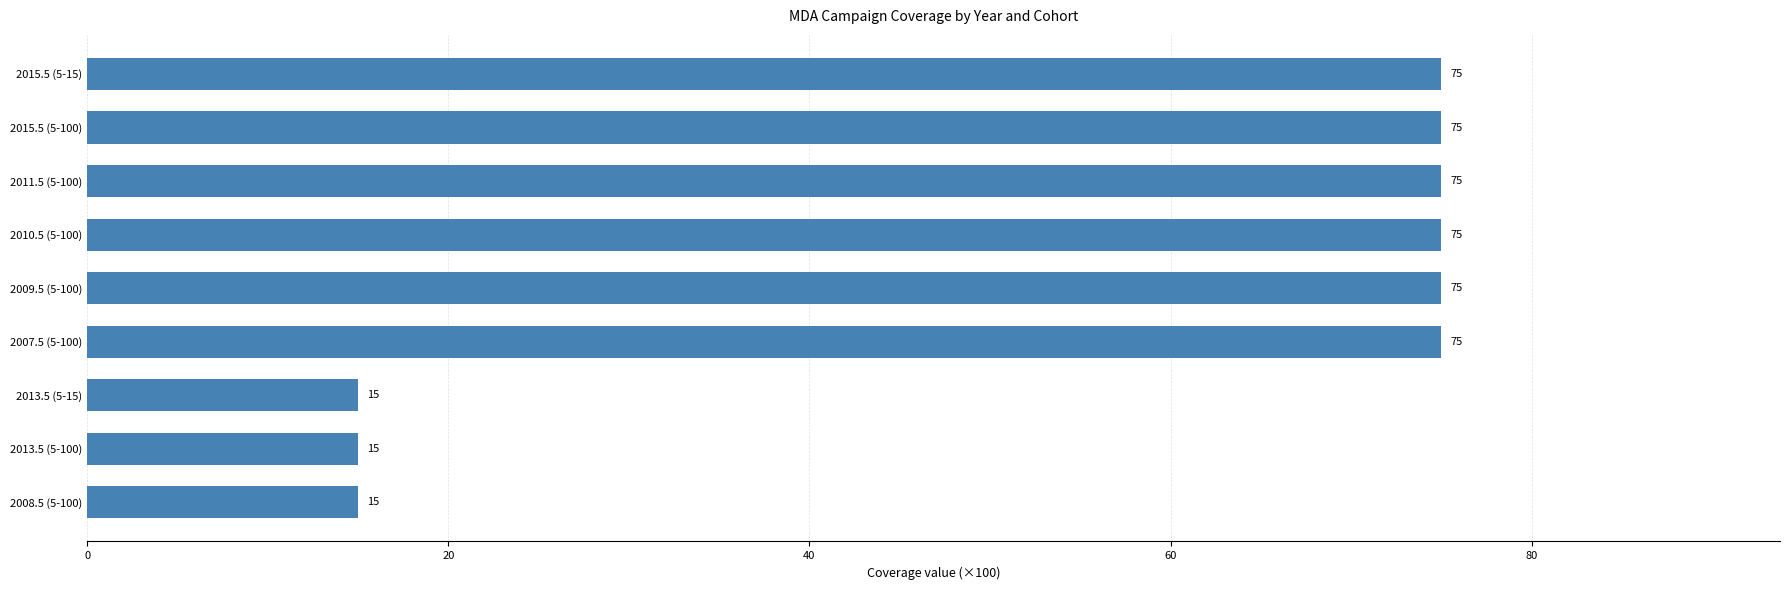

Which has a higher value, 2013.5 (5-15) or 2011.5 (5-100)?

2011.5 (5-100)